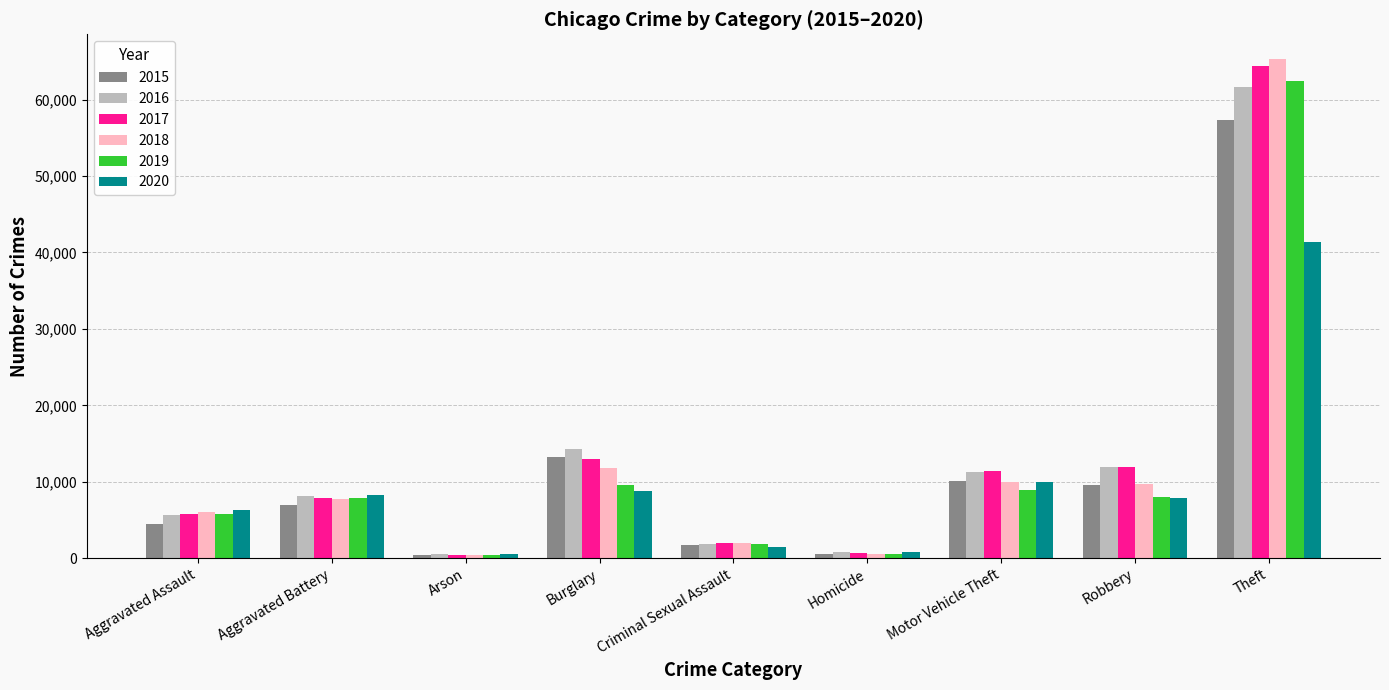

What value does the 2018 series have at Arson?

373